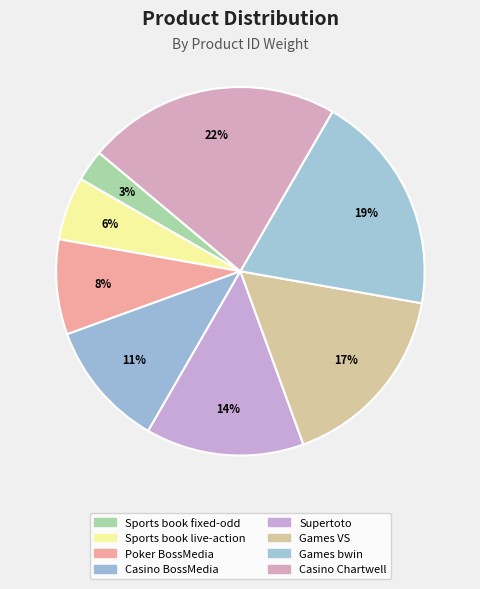

True or false: Games VS accounts for 26% of the total.

False